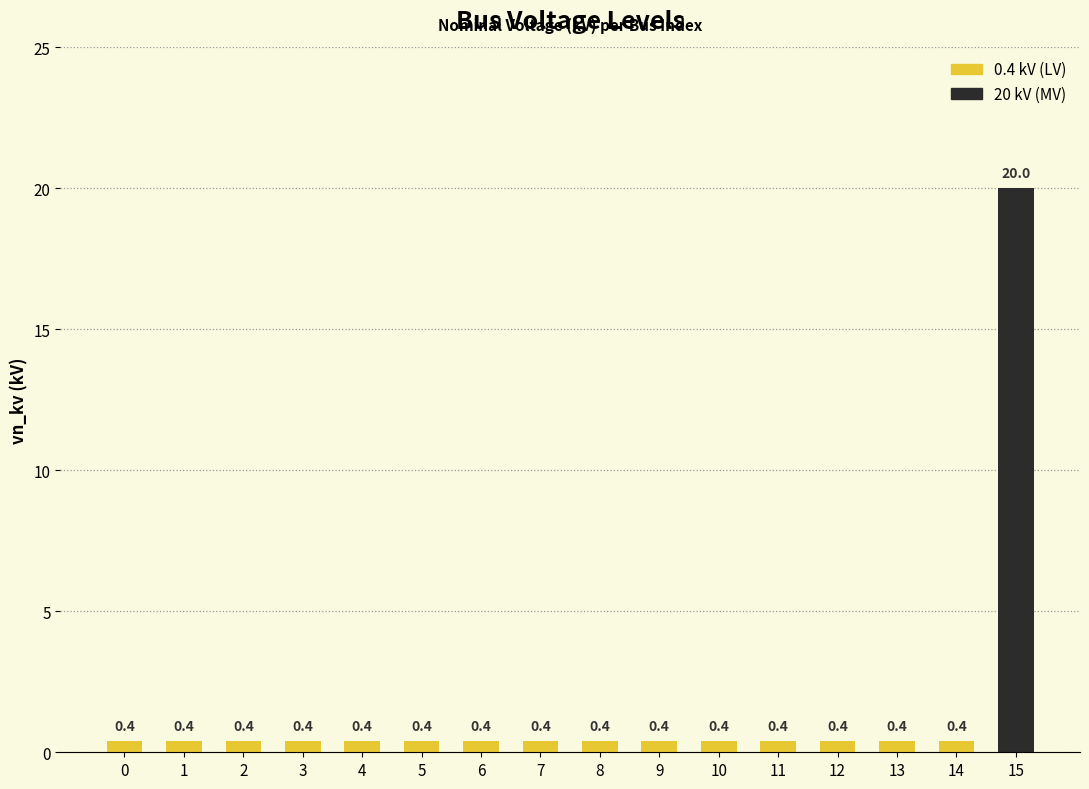

Which category has the highest value across all series?

15